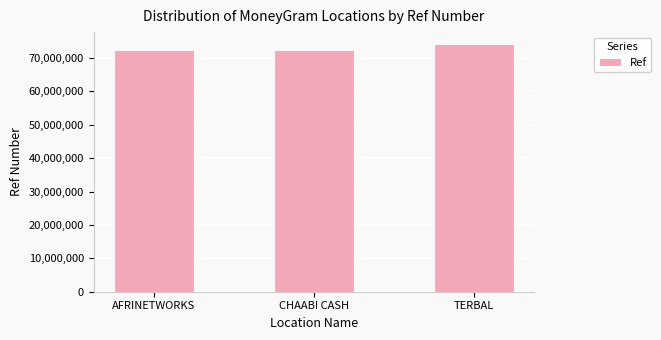

What is the ratio of the value at AFRINETWORKS to the value at CHAABI CASH?

1.0